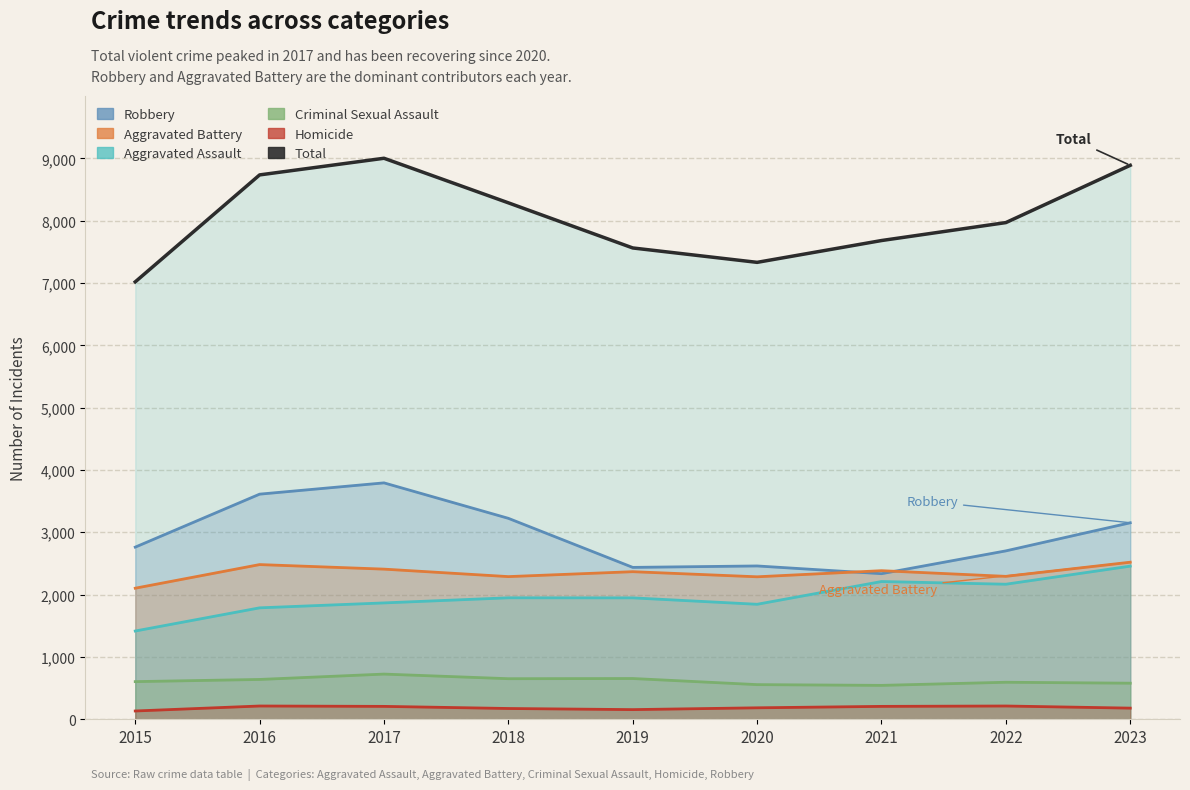

True or false: Homicide and Robbery cross at least once.

False